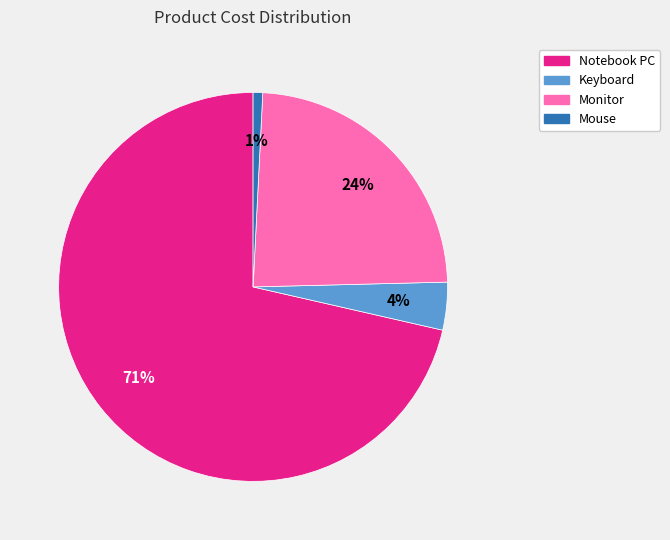

To the nearest percent, what is the average slice percentage?

25%